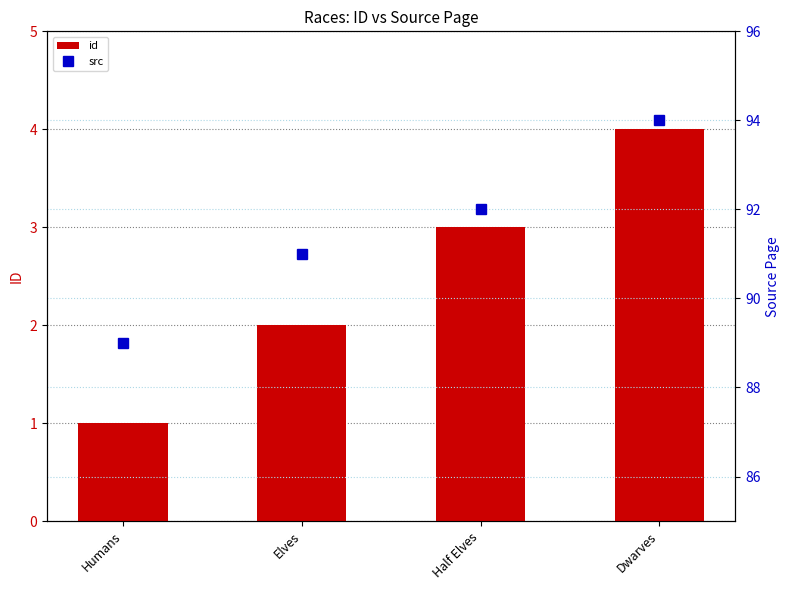

Reading left to right, extract all data points from this chart.

id: Humans=1	Elves=2	Half Elves=3	Dwarves=4
src: Humans=89	Elves=91	Half Elves=92	Dwarves=94